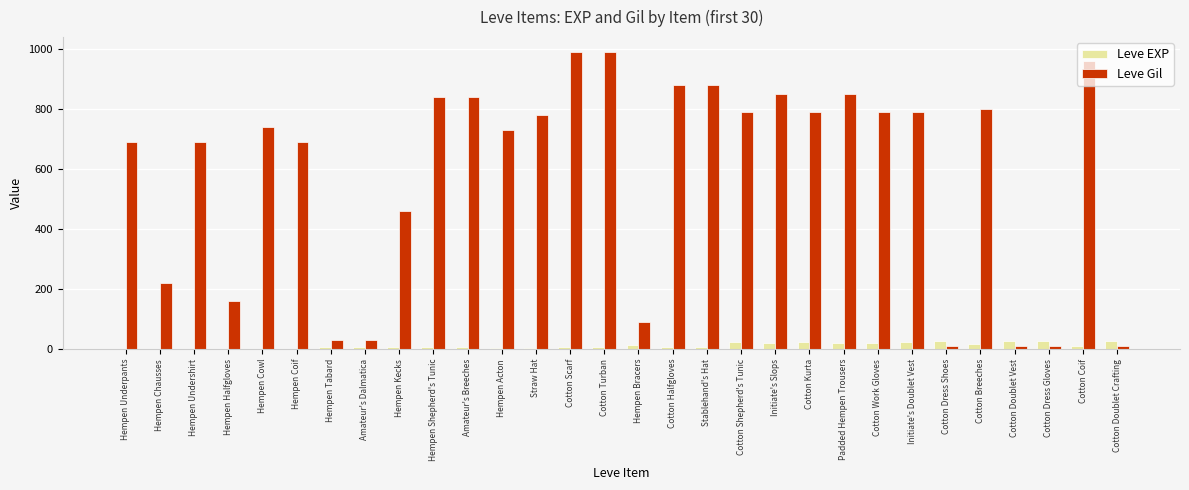

What is the sum of all Leve Gil values?

17390